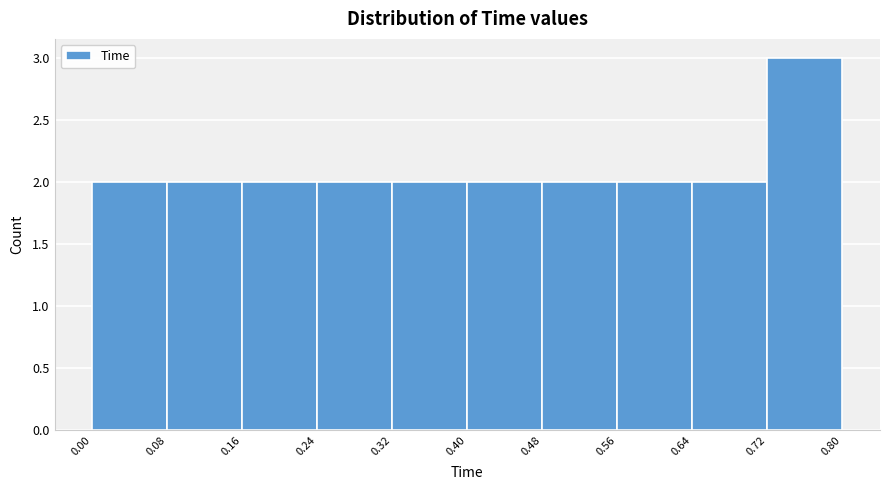

What is the height of the bar covering 0.40 to 0.48 on the x-axis? The values are not printed on the chart, so give them approximately, as read against the axis.

2